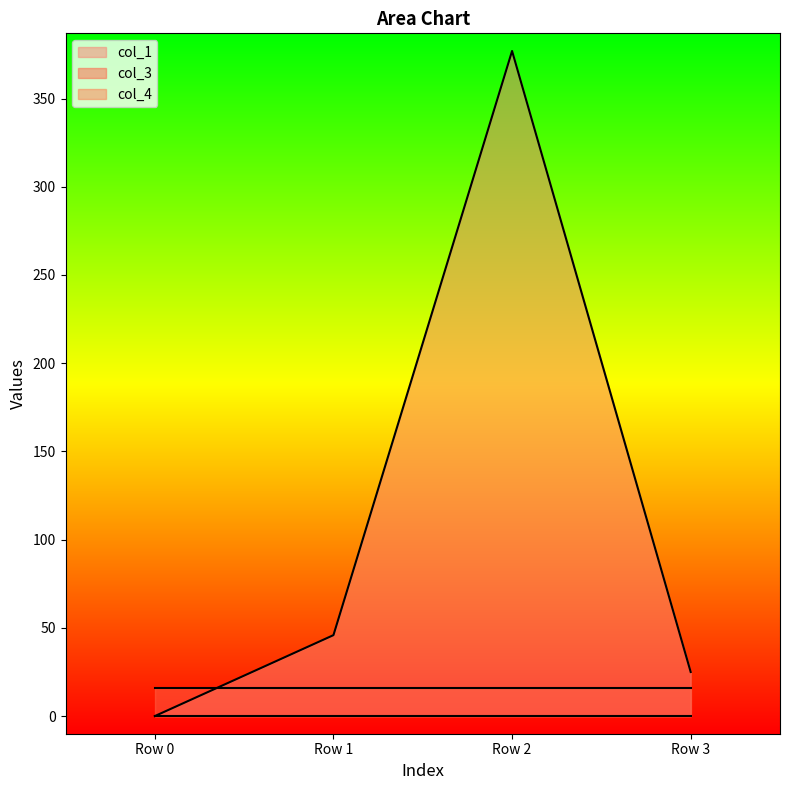

Reading left to right, what are all the values shown in this chart?

col_1: 0.0	45.9	376.9	25.0
col_3: 16.0	16.0	16.0	16.0
col_4: 0.0	0.0	0.0	0.0